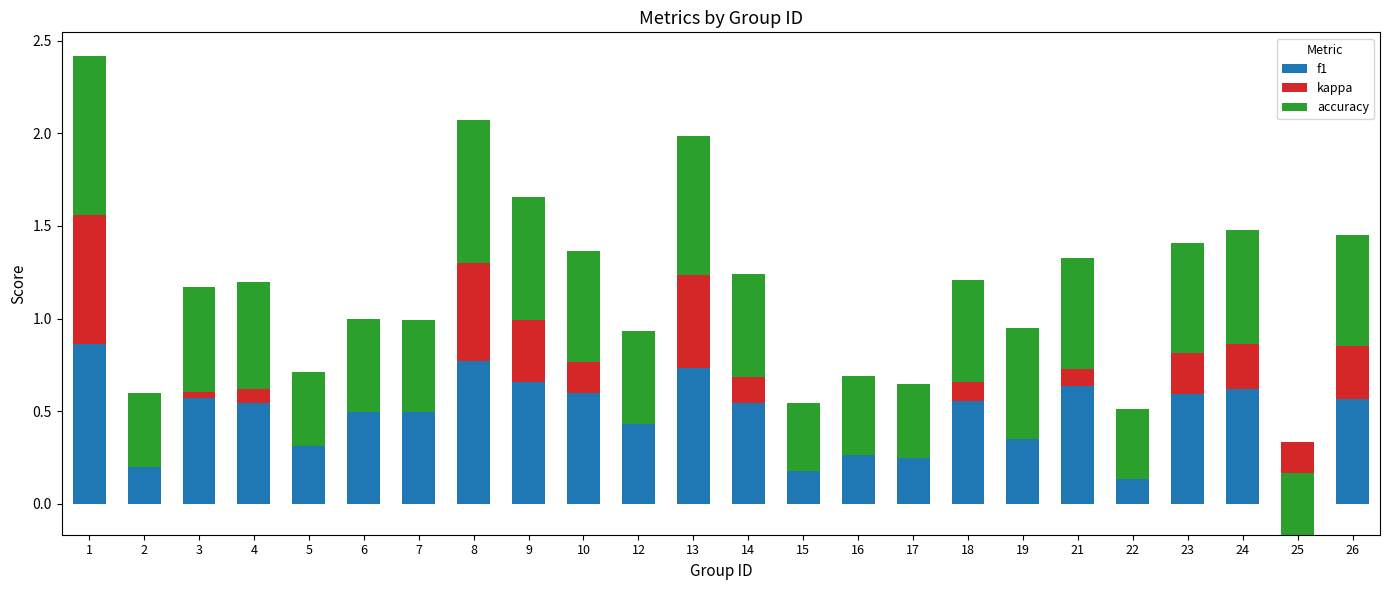

At which label is accuracy closest to 0?

25